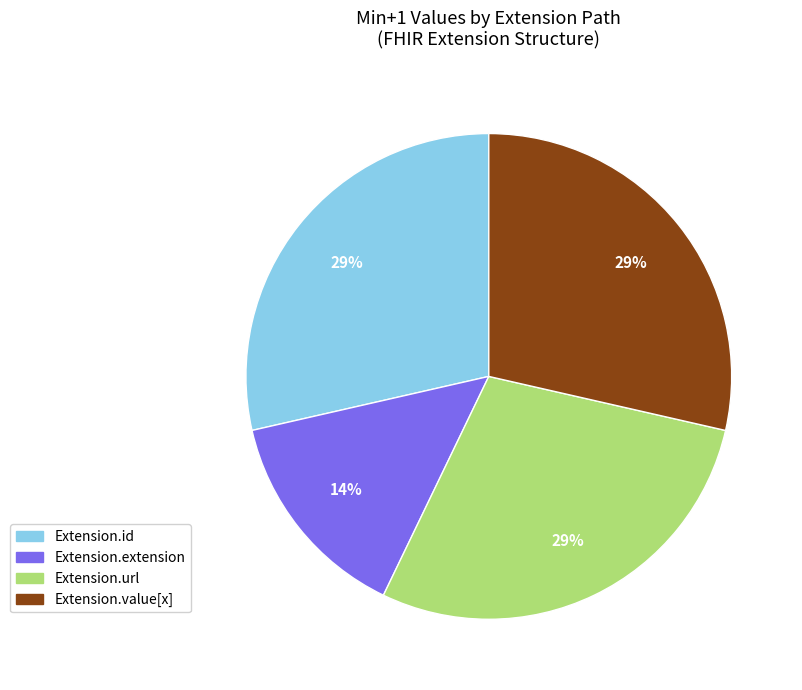

Does any single category account for the majority?

No